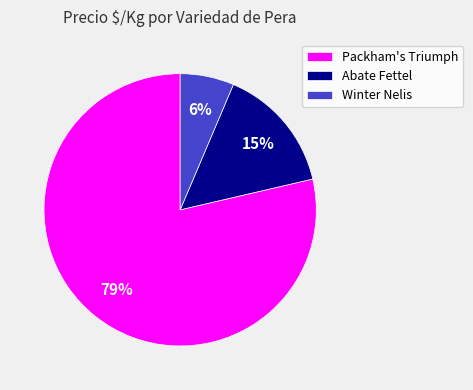

Rank the categories by value from lowest to highest.

Winter Nelis, Abate Fettel, Packham's Triumph